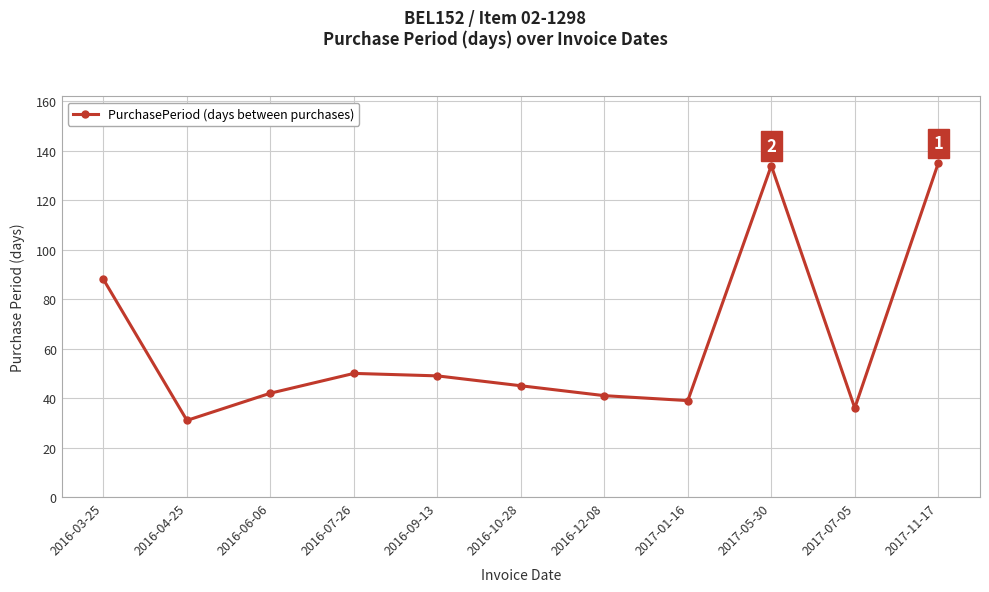

How many categories are shown in the chart?

11